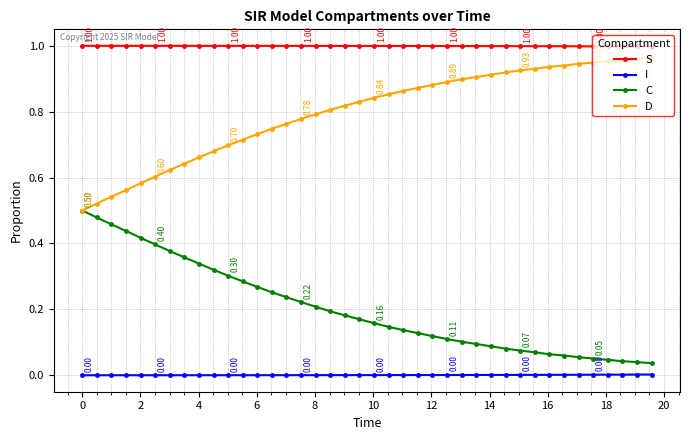

How many lines are shown in the chart?

4